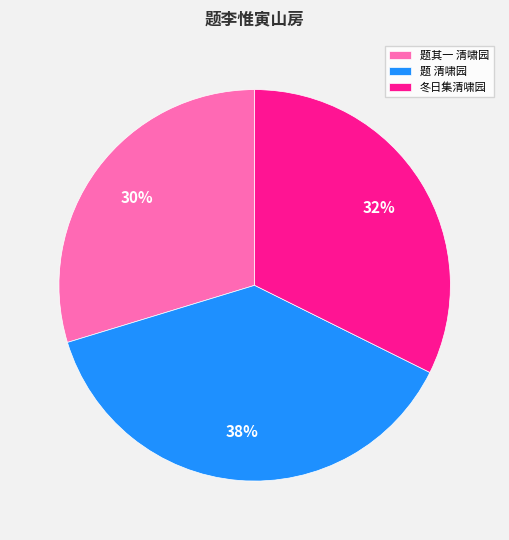

Between 冬日集清啸园 and 题其一 清啸园, which is larger?

冬日集清啸园